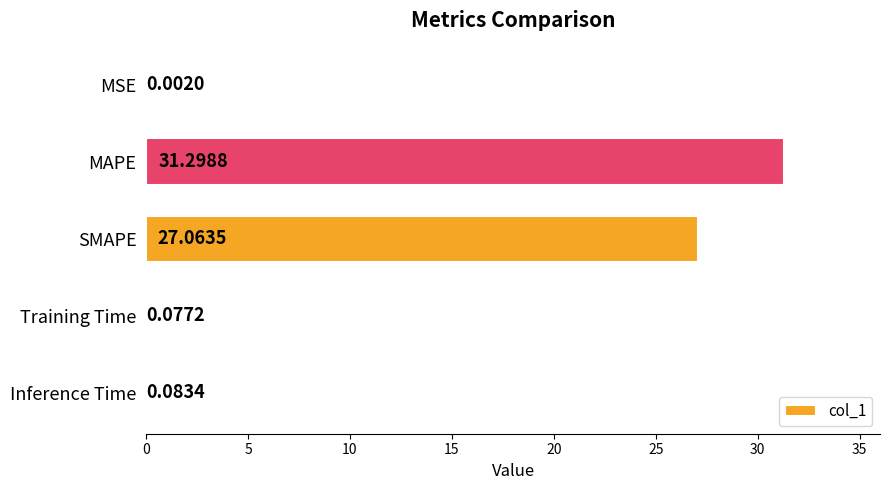

Count the number of categories in the chart.

5